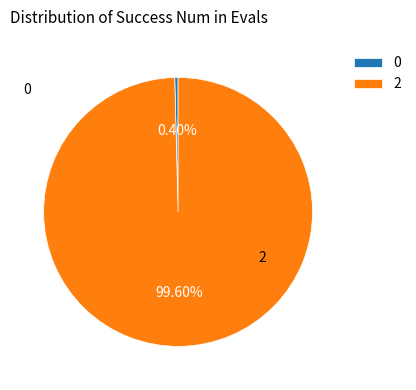

How many slices are in this pie chart?

2